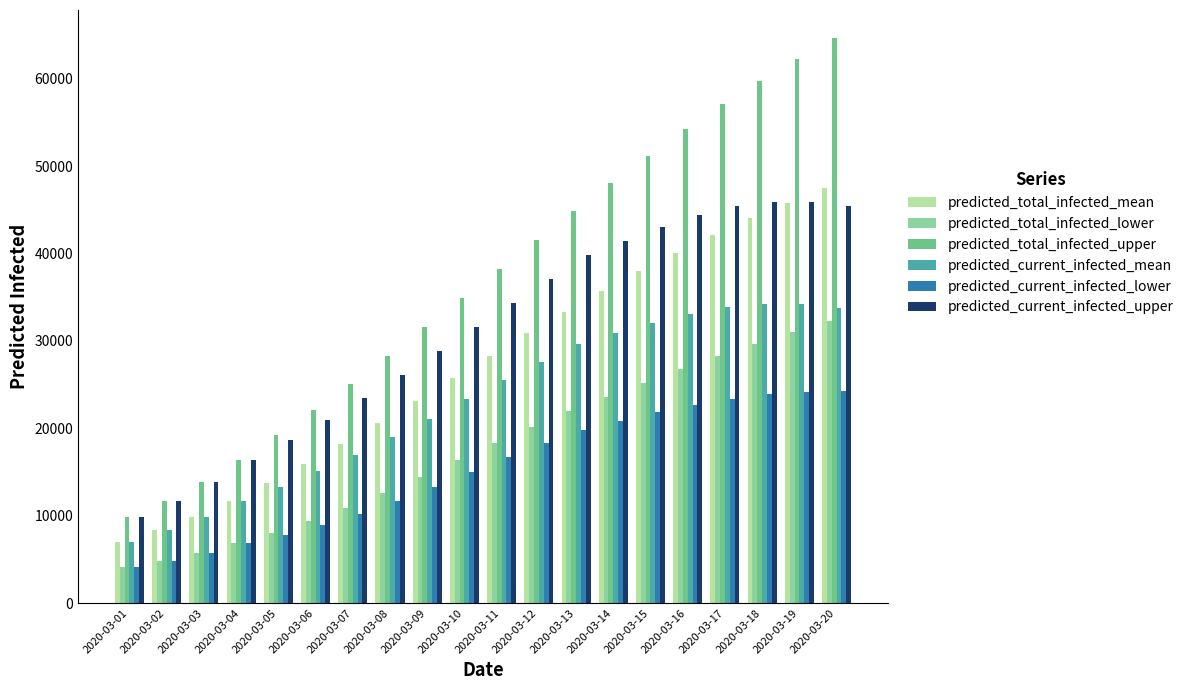

Which series has the largest total across all categories?

predicted_total_infected_upper